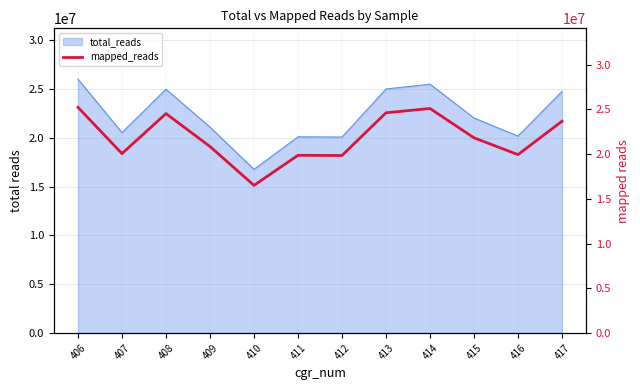

What is the ratio of the value at 412 to the value at 406?

0.8